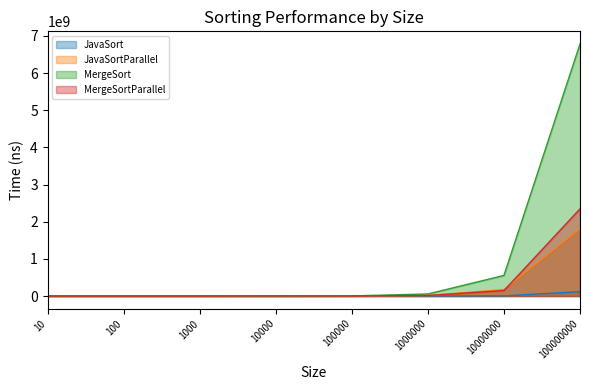

Which category has the highest value in the JavaSort series?

100000000